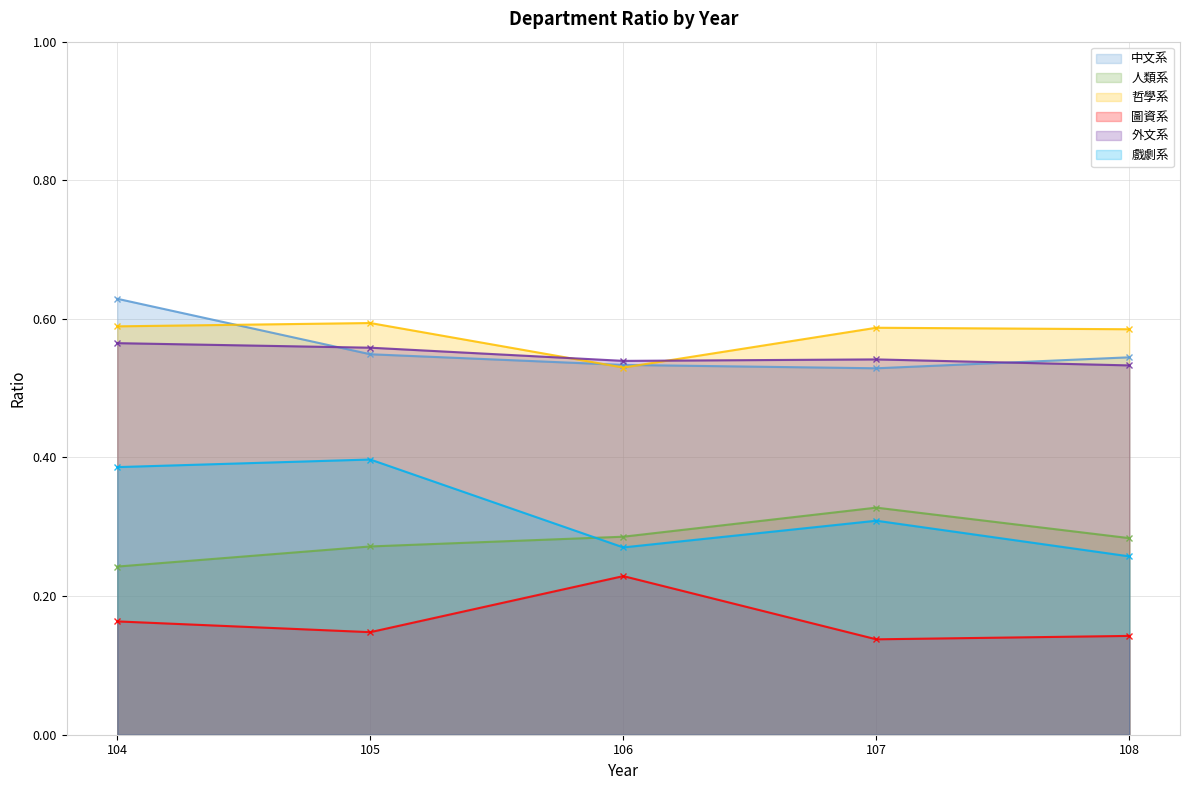

What is the average value of the 中文系 series?

0.6